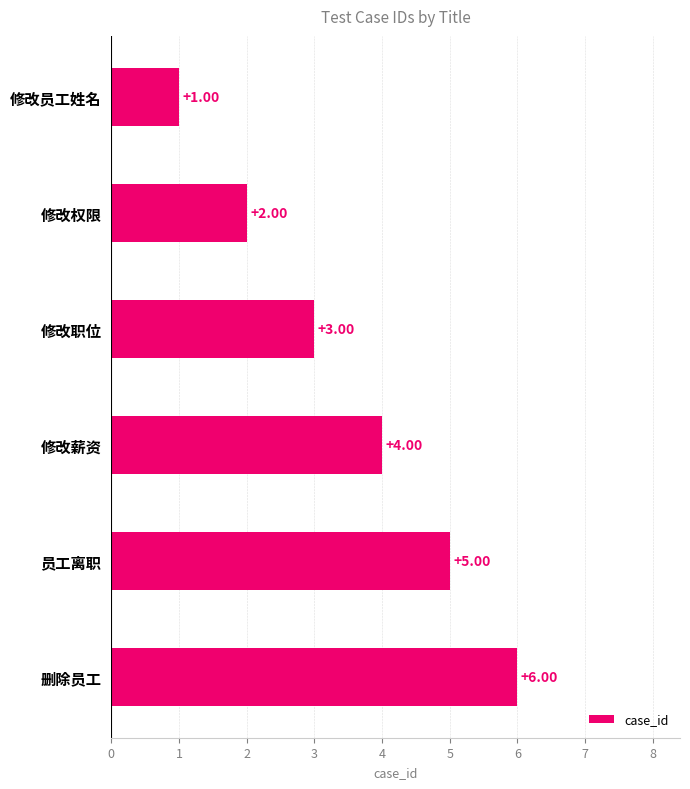

Which category has the highest value across all series?

删除员工